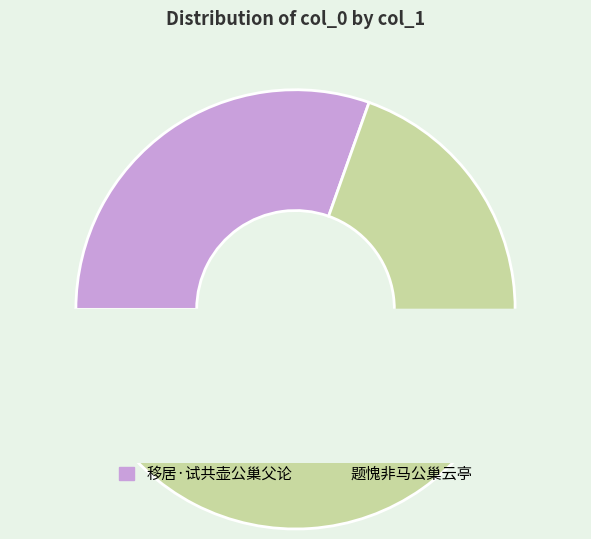

Rank the categories by value from highest to lowest.

题愧非马公巢云亭, 移居·试共壶公巢父论